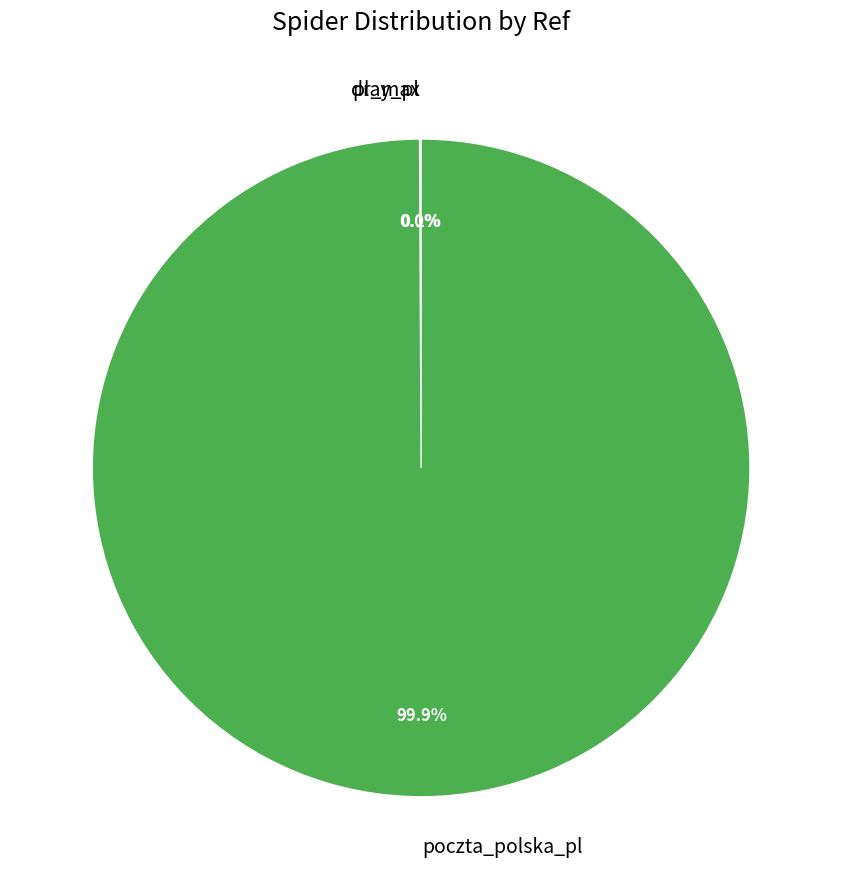

What portion of the pie excludes poczta_polska_pl?

0.1%